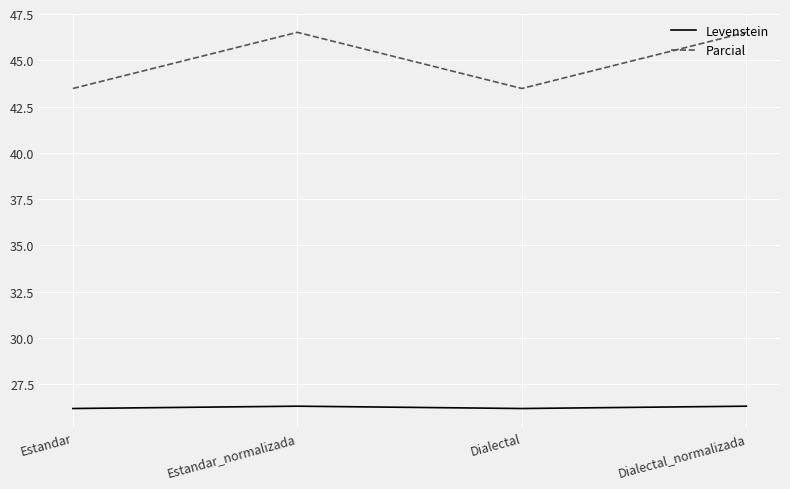

How many distinct data groups are displayed?

2